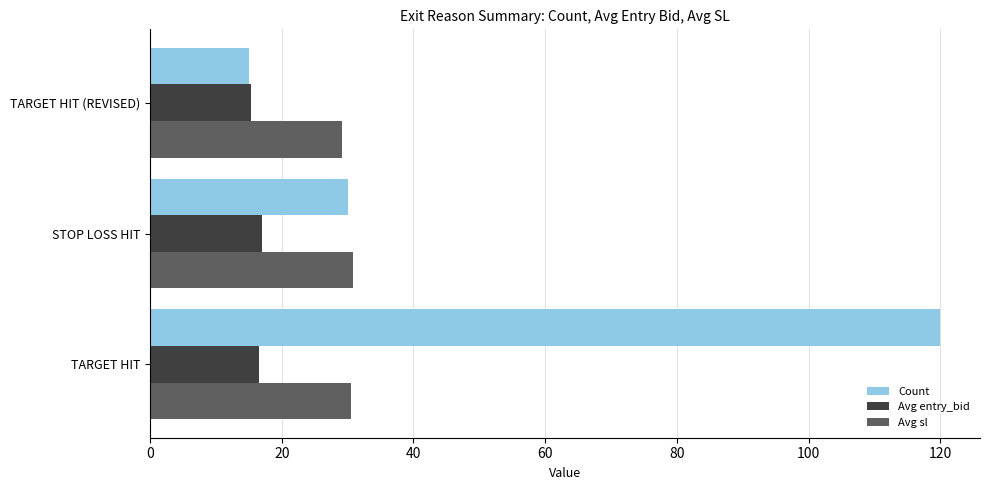

Is the value of Count at TARGET HIT greater than the value of Avg sl at TARGET HIT?

Yes